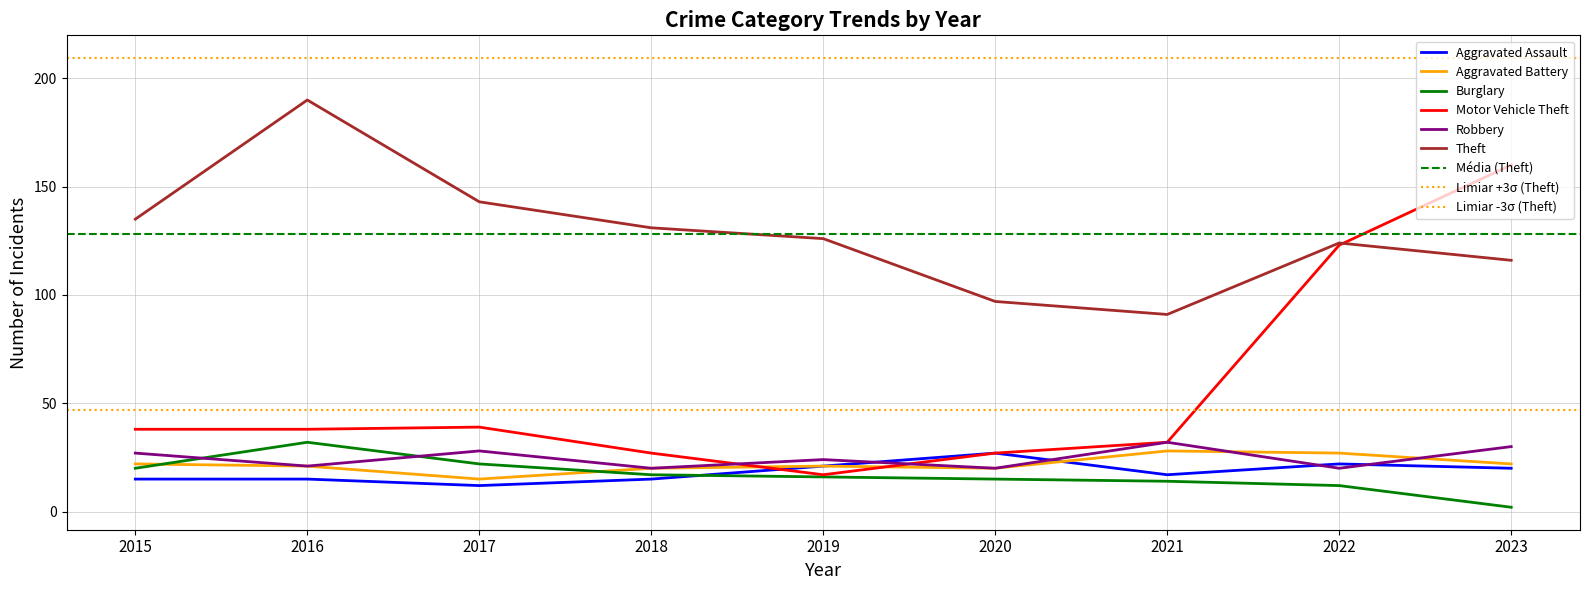

True or false: Aggravated Battery has a value of 39 at 2022.

False